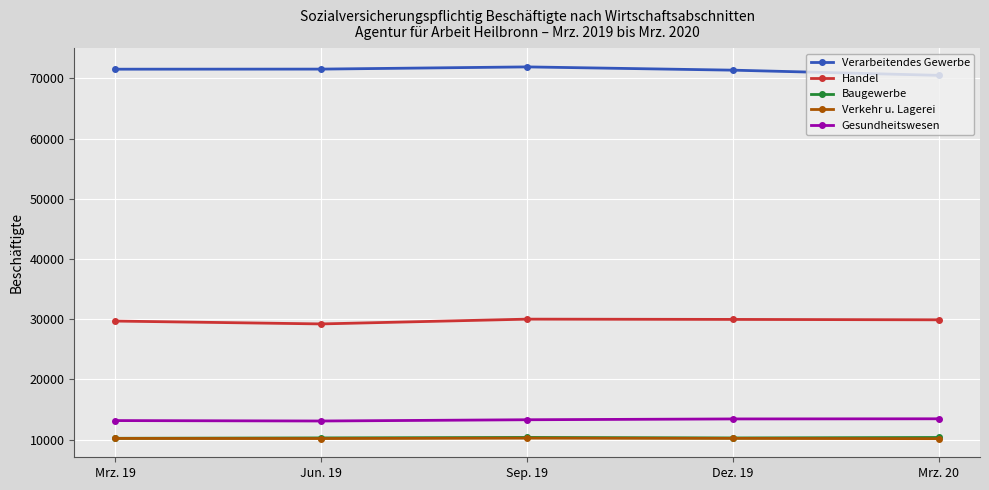

True or false: Handel has a value of 29965 at Dez. 19.

True